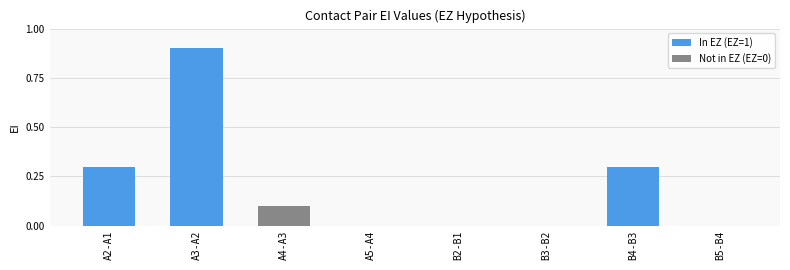

At which category does the chart reach its peak across all series?

A3-A2